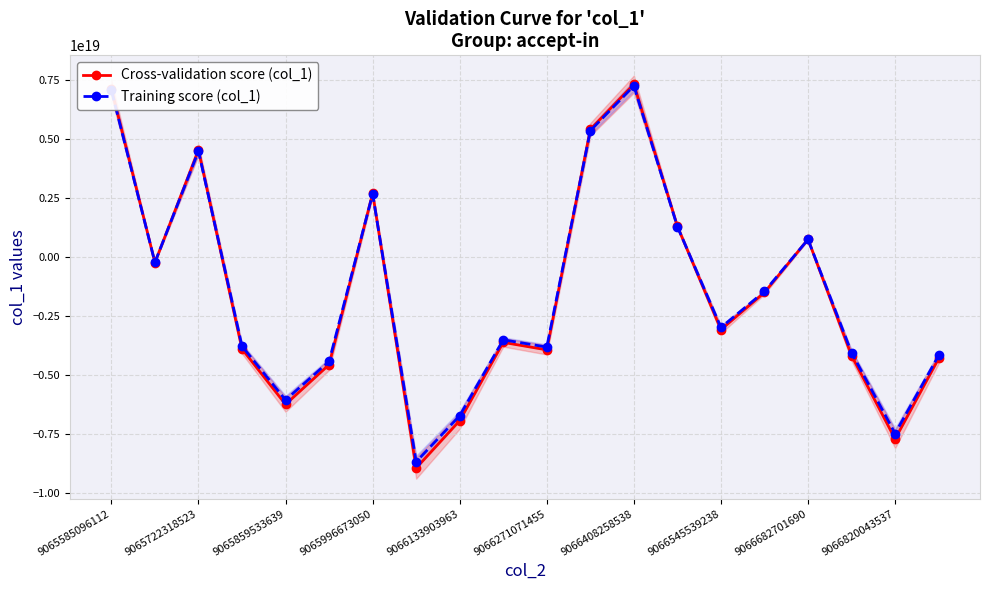

Which category has the highest value in the Training score (col_1) series?

9066408258538